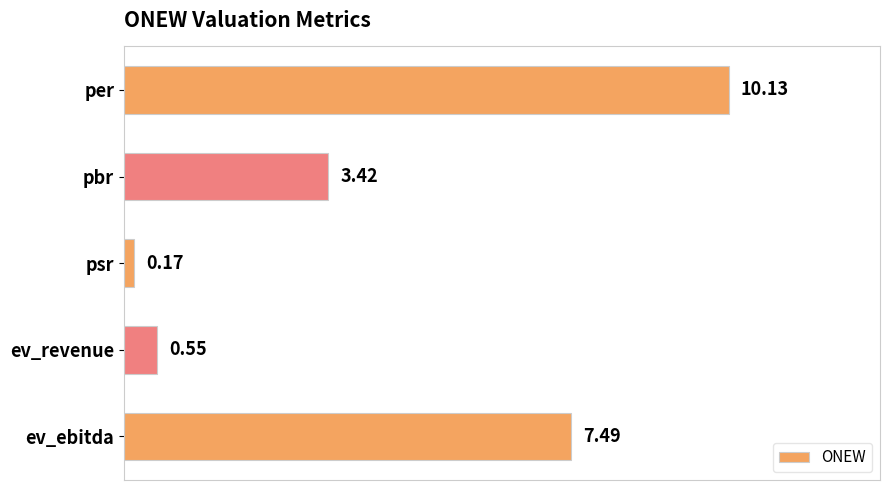

What is the greatest value displayed?

10.1